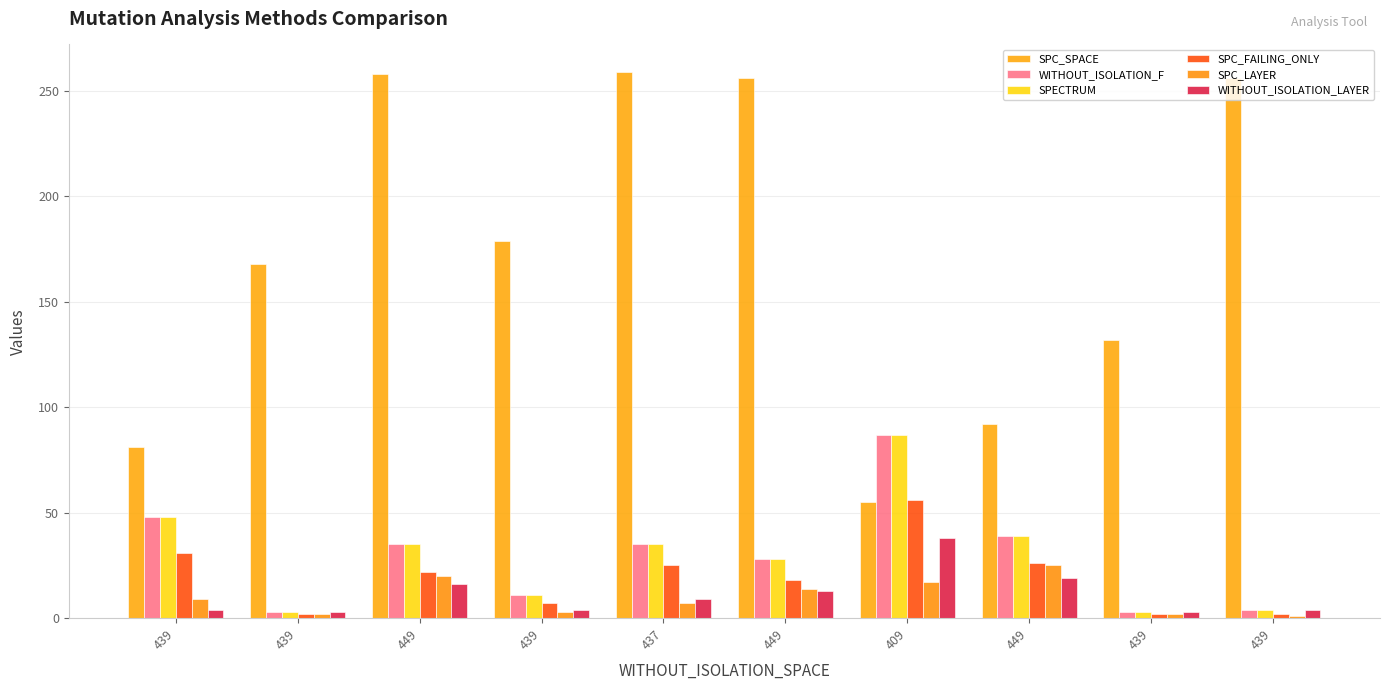

What is the value of the WITHOUT_ISOLATION_LAYER bar at the 2nd from the left?

4